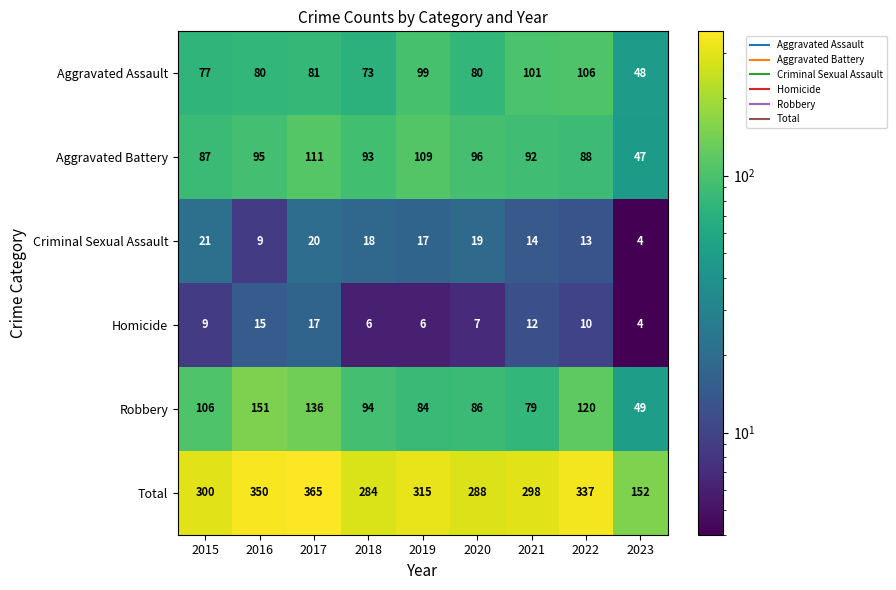

At which label is Aggravated Assault closest to 77?

2015